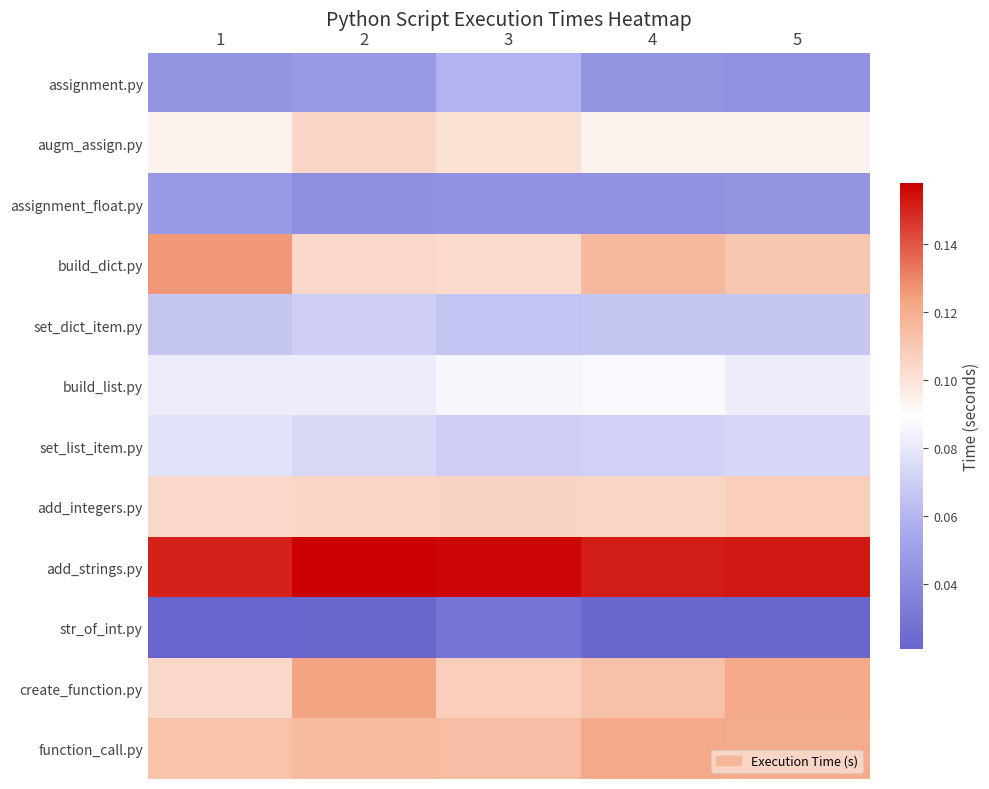

At which category does the chart reach its minimum across all series?

1